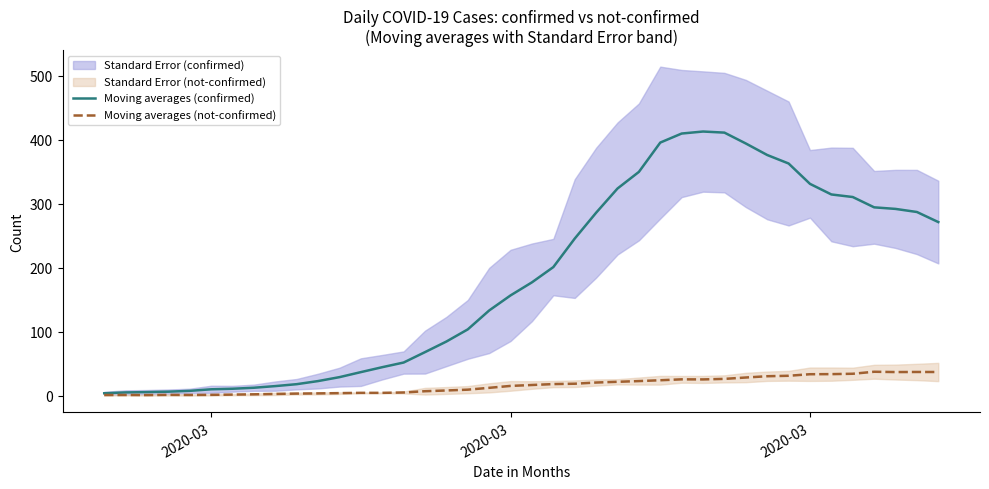

Count the number of categories in the chart.

40